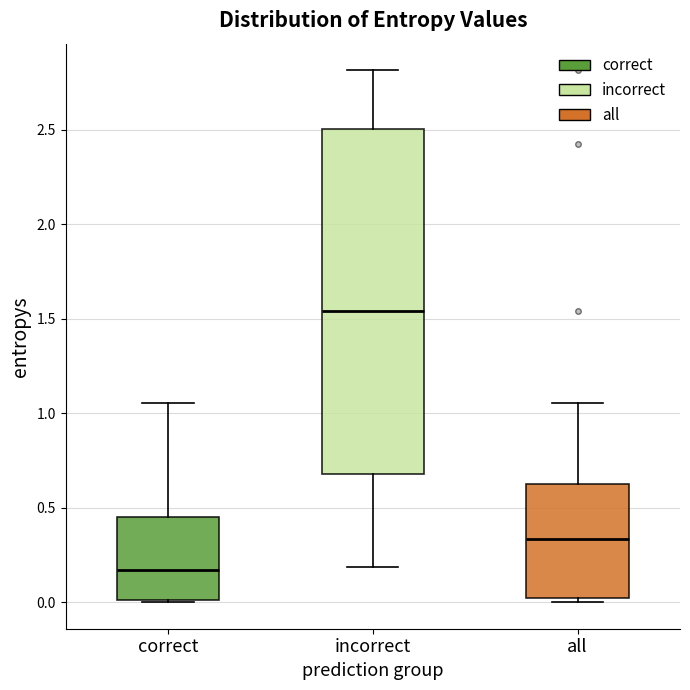

Which box's median line is the lowest?

correct